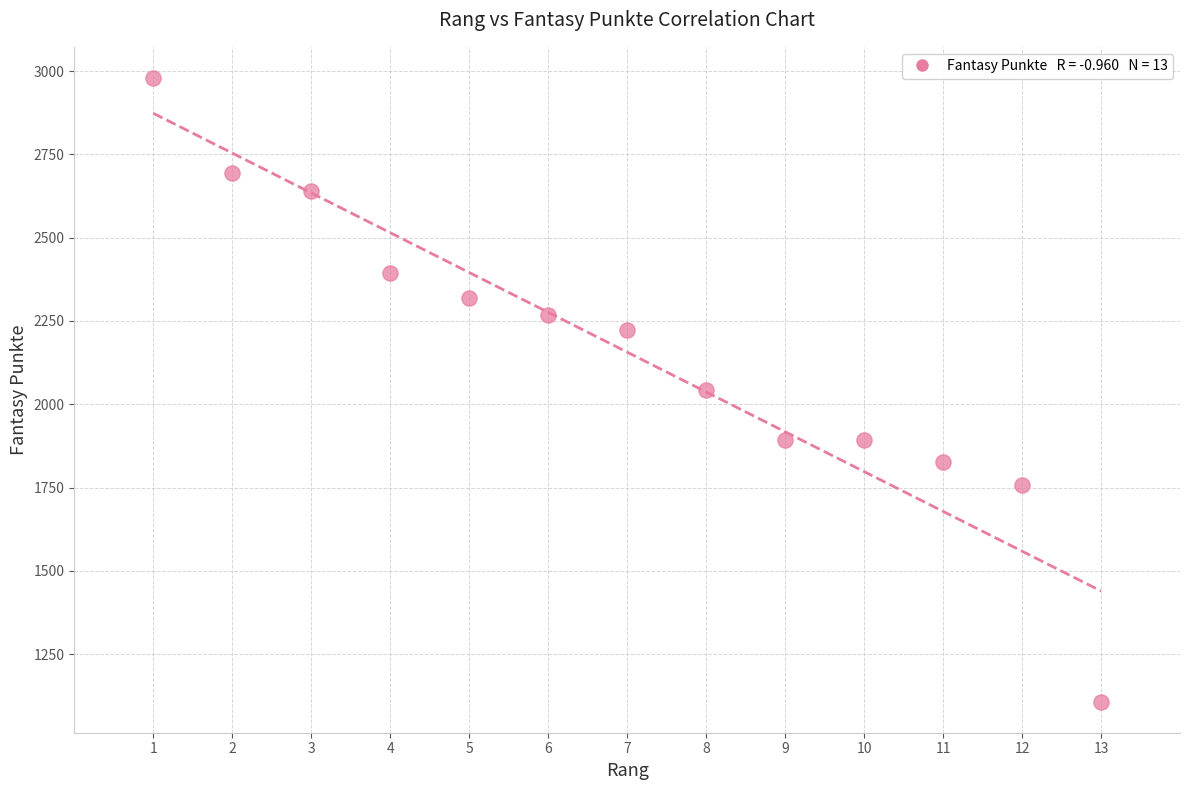

What is the range of Y values (max minus min)?

1871